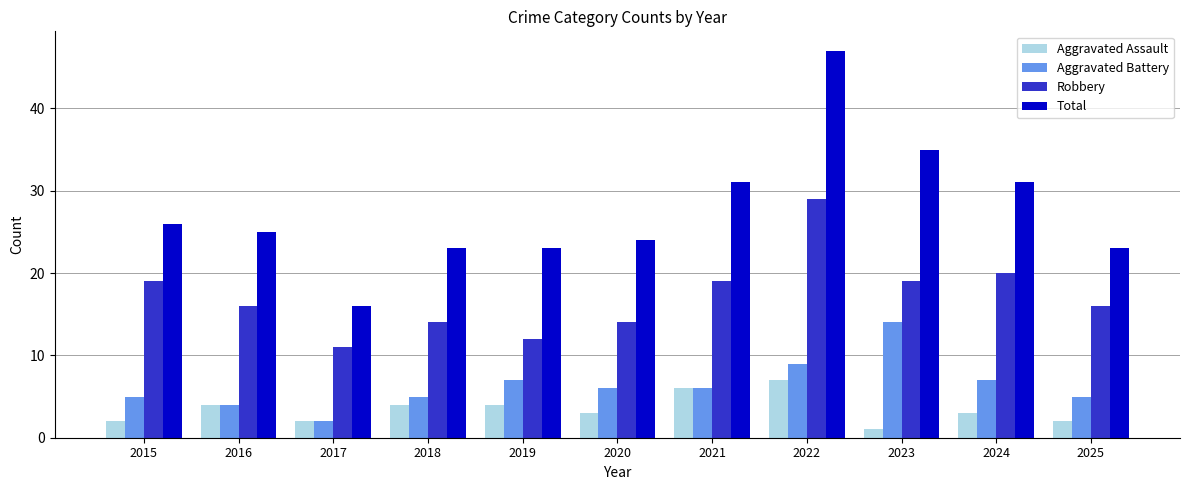

True or false: Aggravated Battery has a value of 4 at 2021.

False